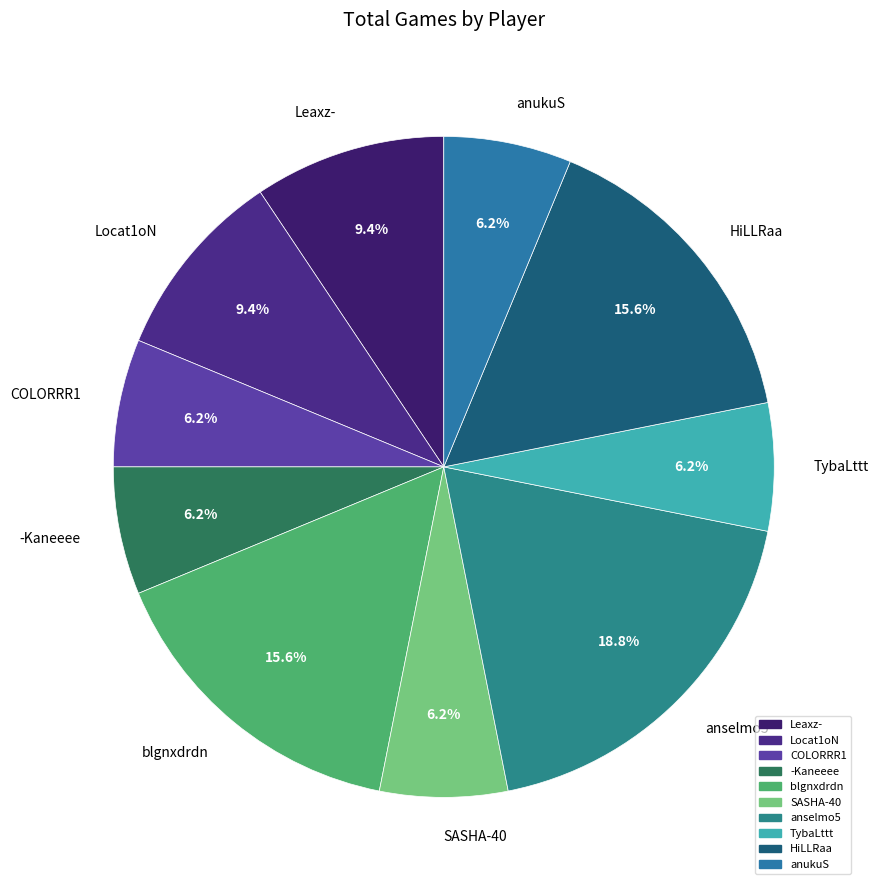

Do anselmo5 and SASHA-40 together represent more than half of the pie?

No